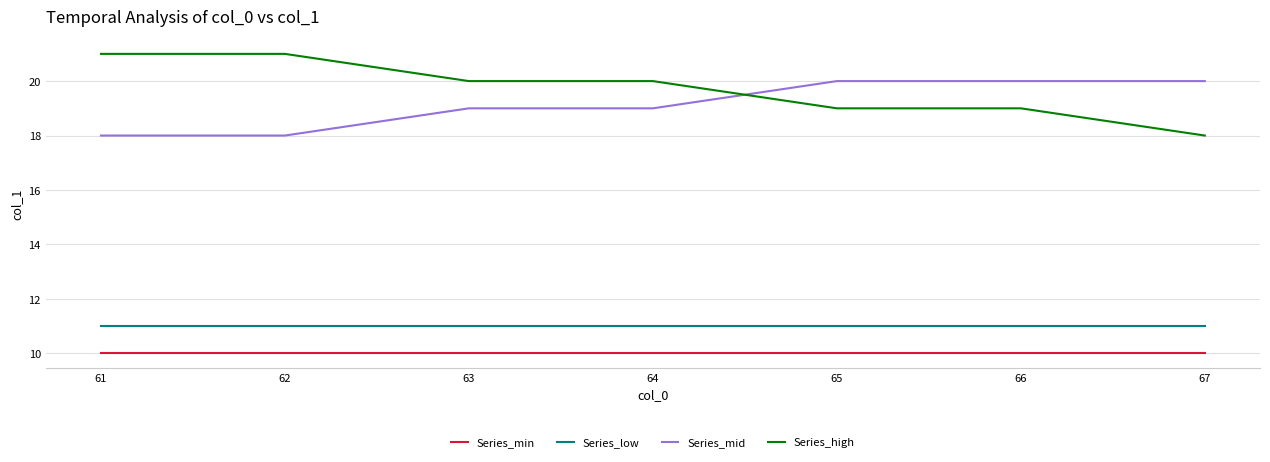

Does the chart display data point markers on the line(s)?

No